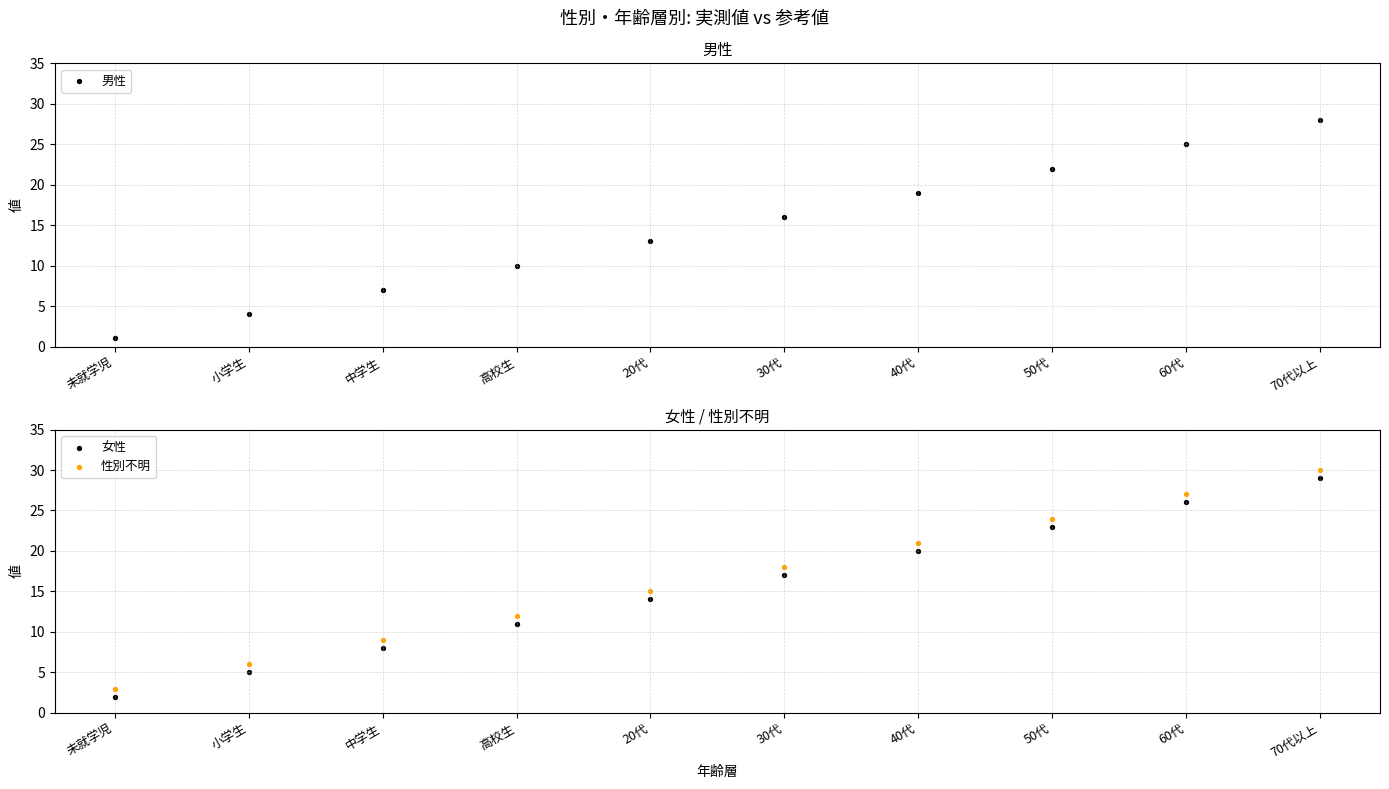

Which series contains the highest Y value?

性別不明